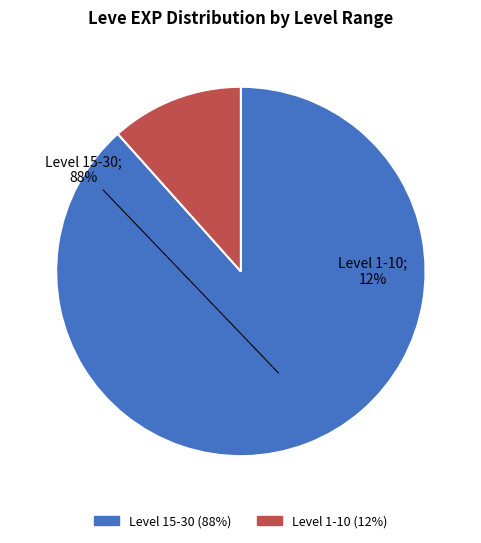

Is there any slice that represents more than half of the pie?

Yes